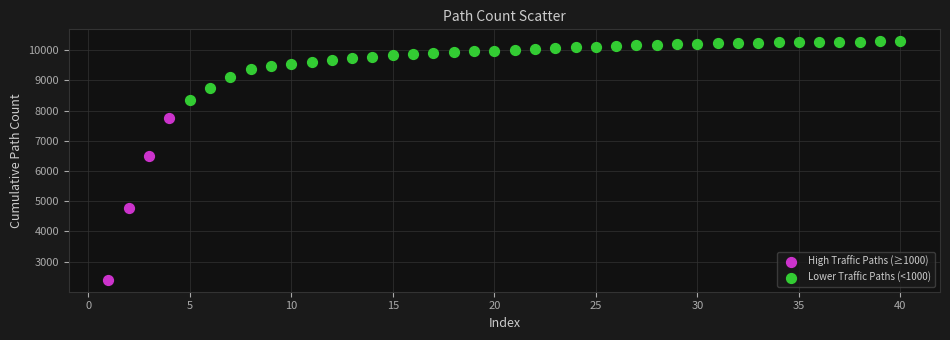

Which series reaches the minimum Y coordinate?

High Traffic Paths (≥1000)